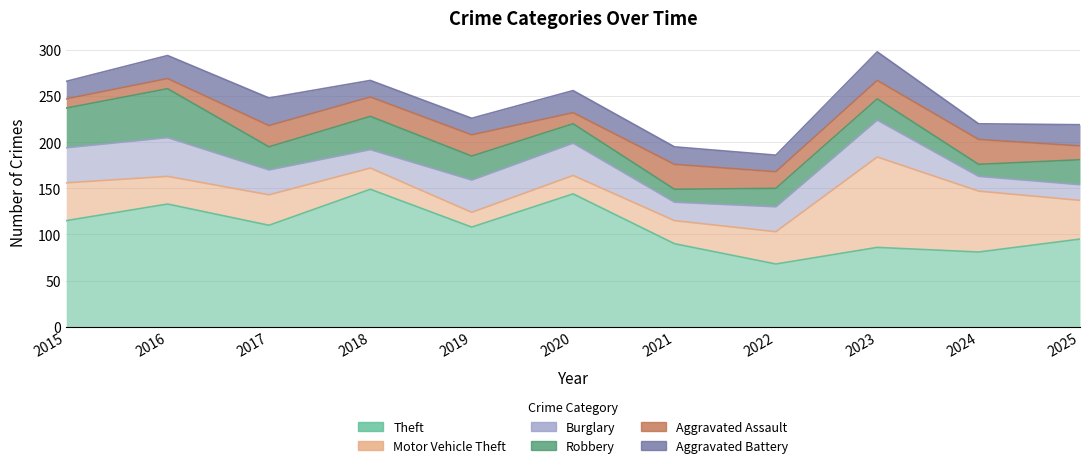

The Robbery series shows 32 at 2020. True or false?

False